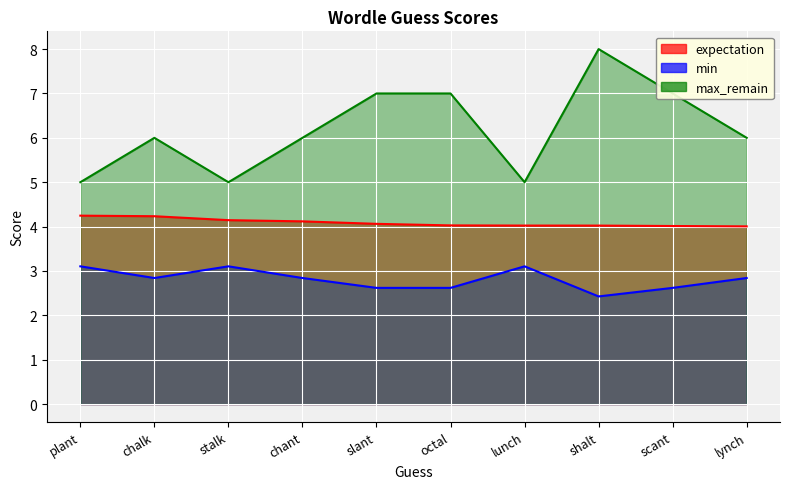

What is the sum of all expectation values?

40.9